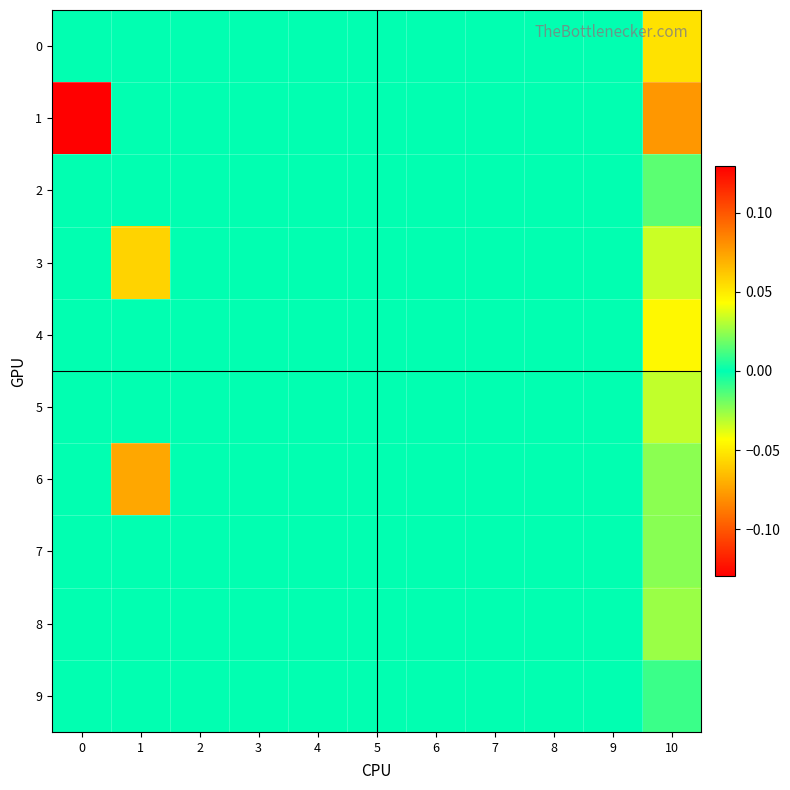

List the series in order of their peak value, highest first.

1, 6, 3, 4, 5, 8, 7, 9, 0, 2